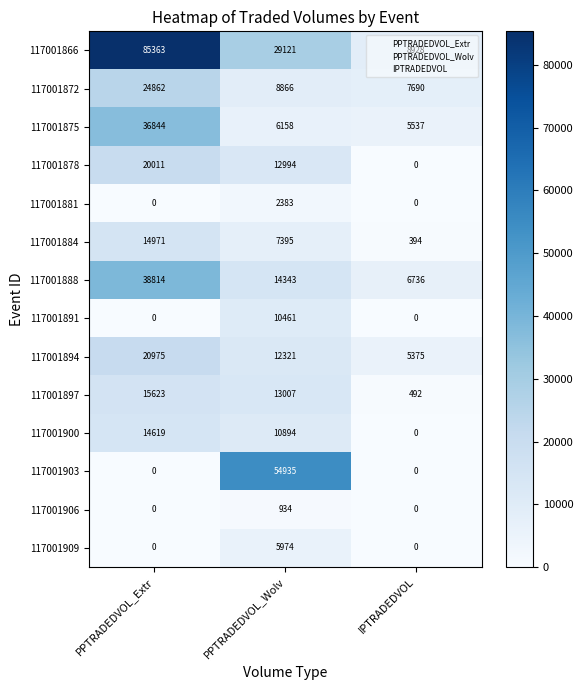

The value of 117001878 at PPTRADEDVOL_Extr is 27466. True or false?

False